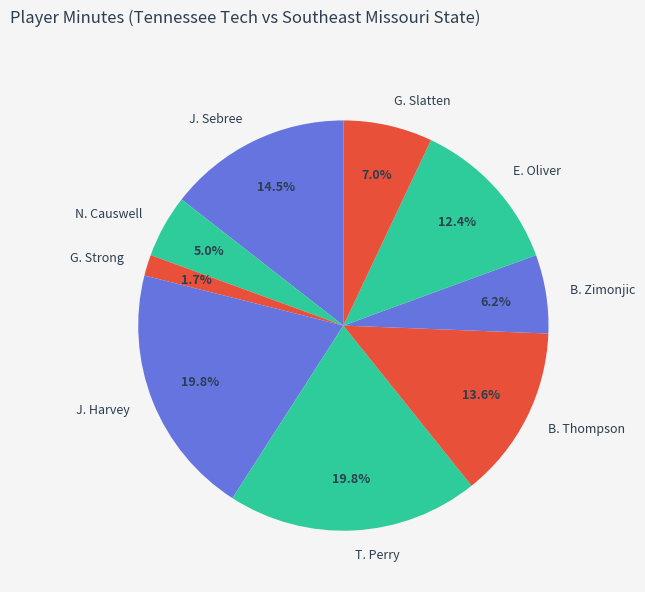

To the nearest percent, what is the average slice percentage?

11%